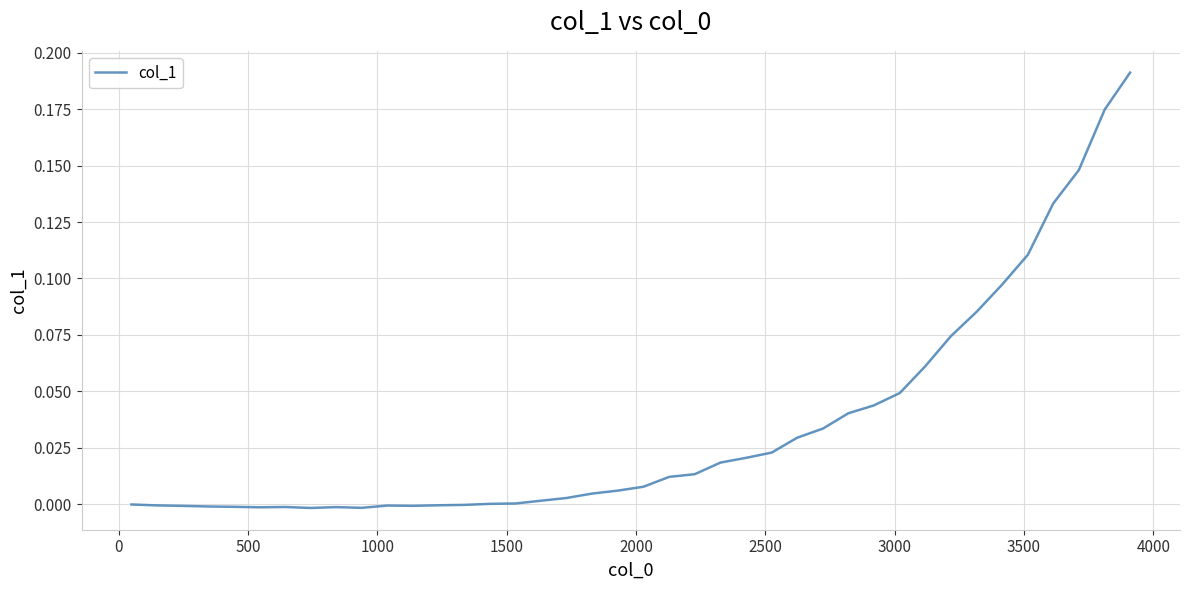

How many lines are shown in the chart?

1